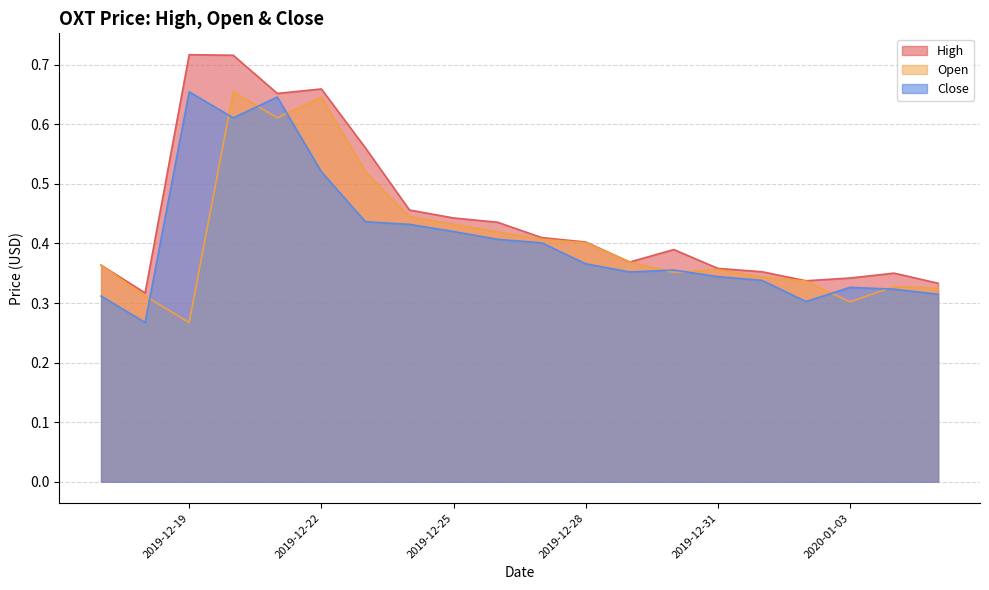

How many lines are shown in the chart?

3